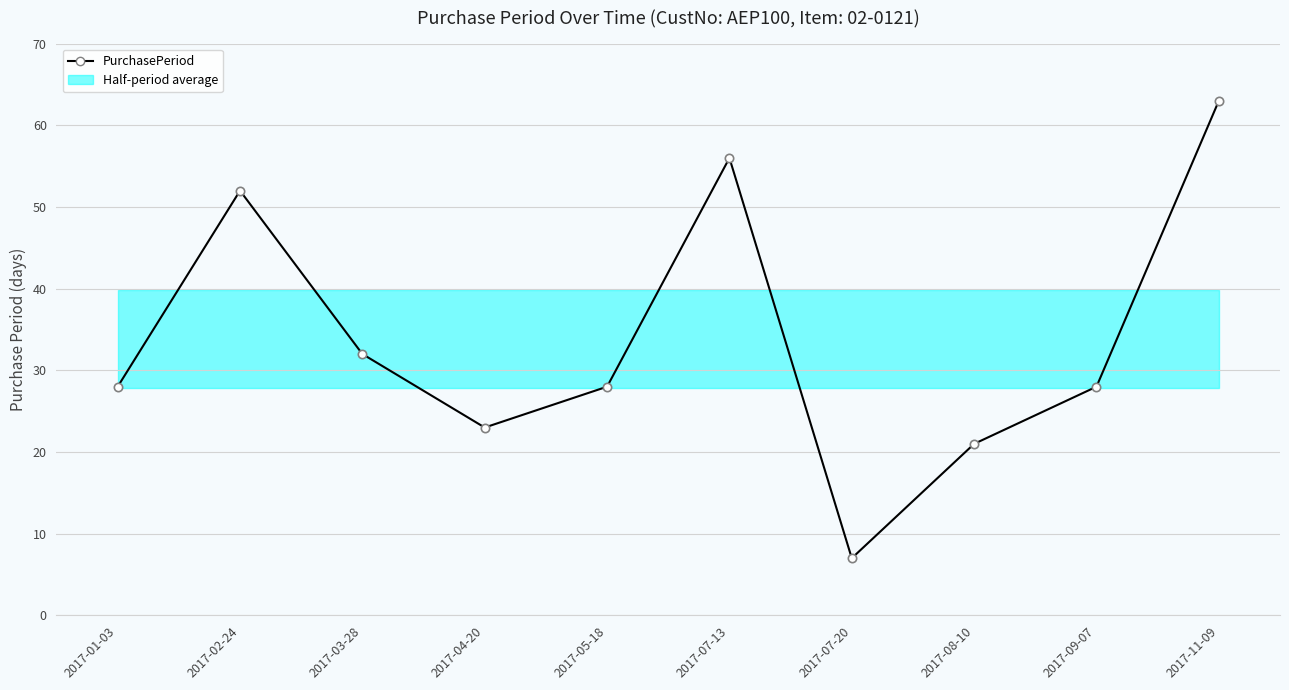

What is the ratio of the value at 2017-07-20 to the value at 2017-03-28?

0.2